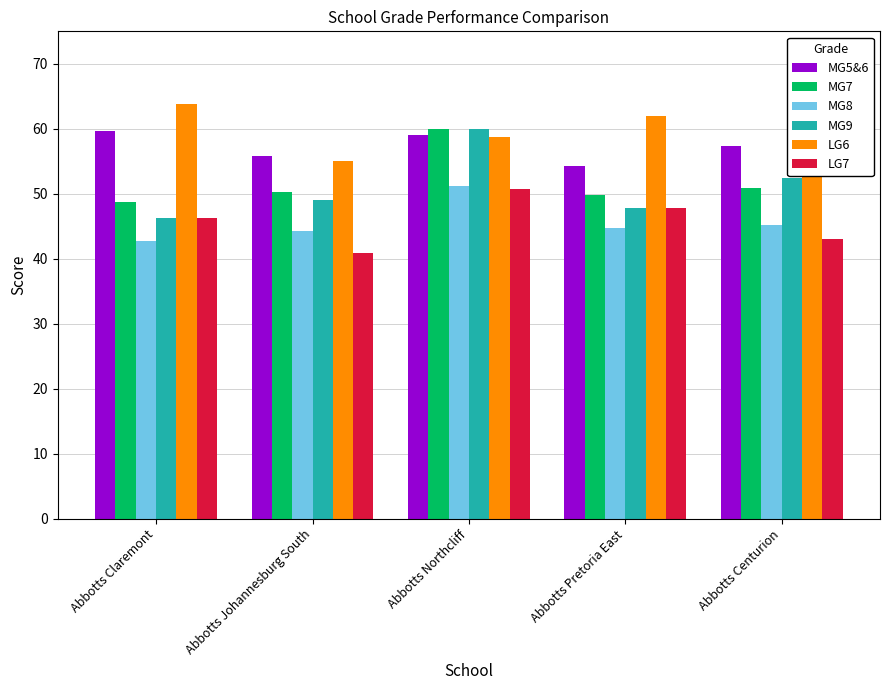

At which label does MG7 first exceed 50?

Abbotts Johannesburg South